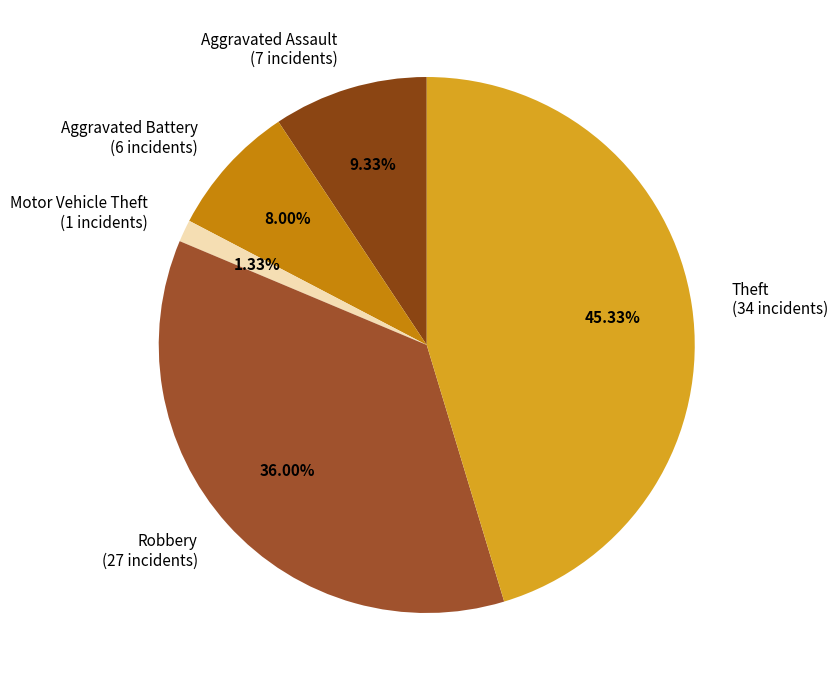

Does Robbery account for over 50% of the chart?

No